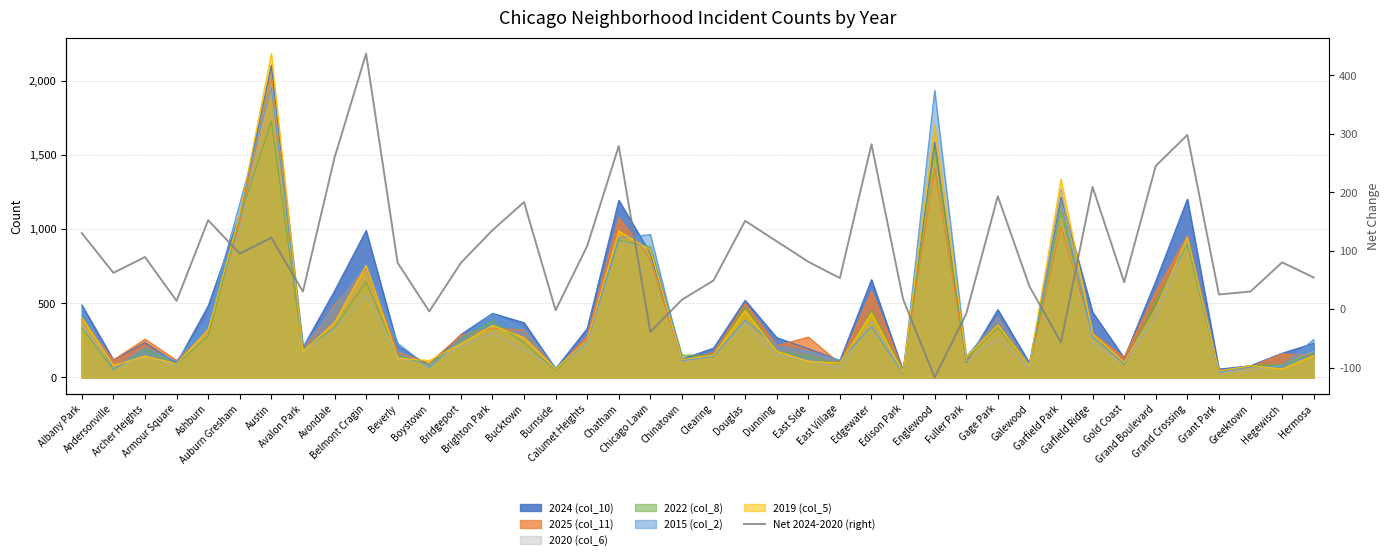

Where is the data nearest to the value 160?

Ashburn